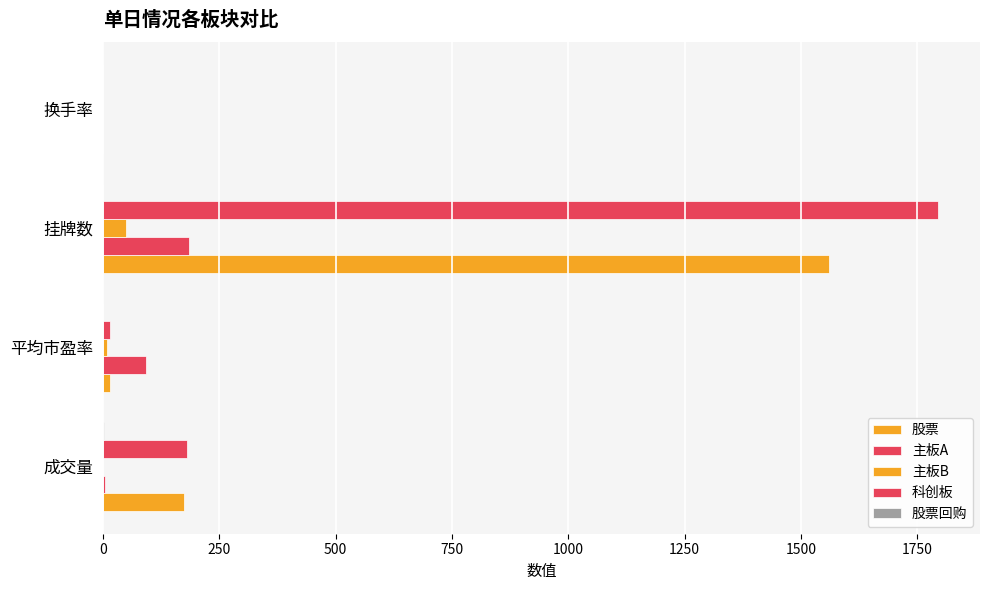

How many distinct data groups are displayed?

5